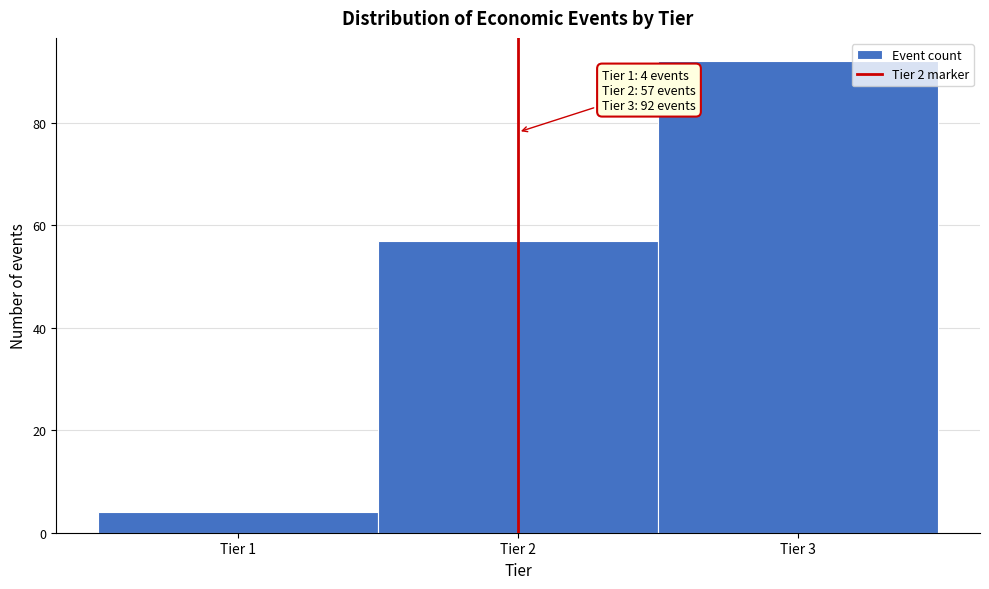

Which range on the x-axis has the tallest bar?

2.5 to 3.5